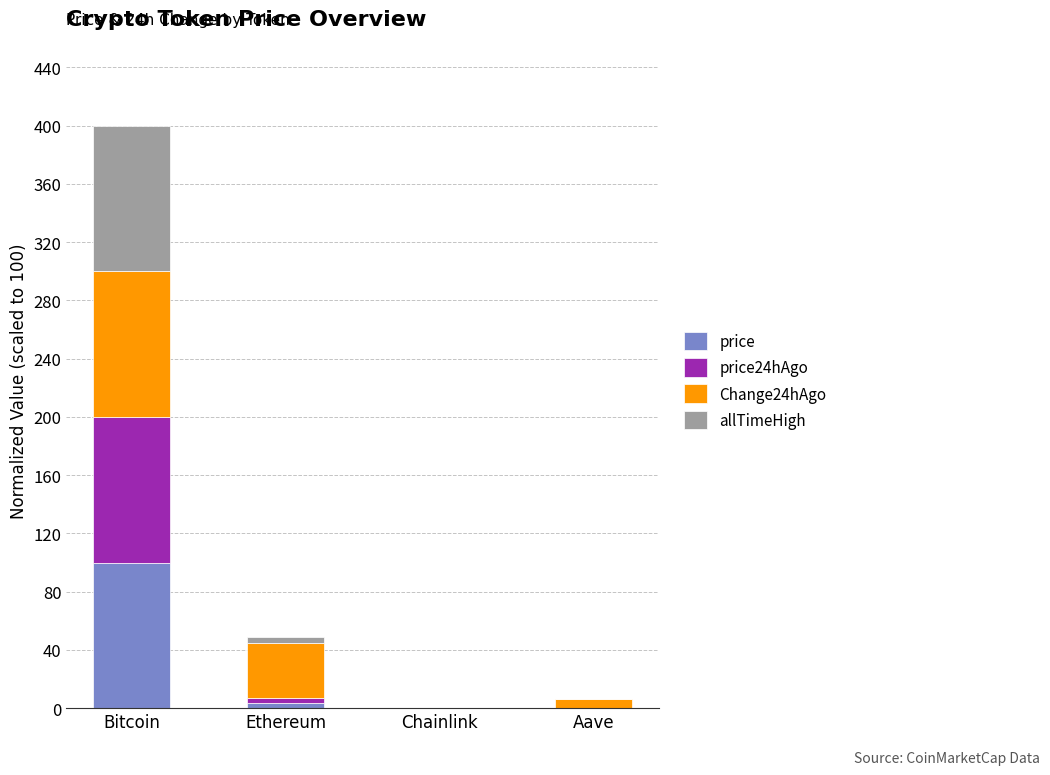

Is it true that price equals 100.0 at Bitcoin?

True